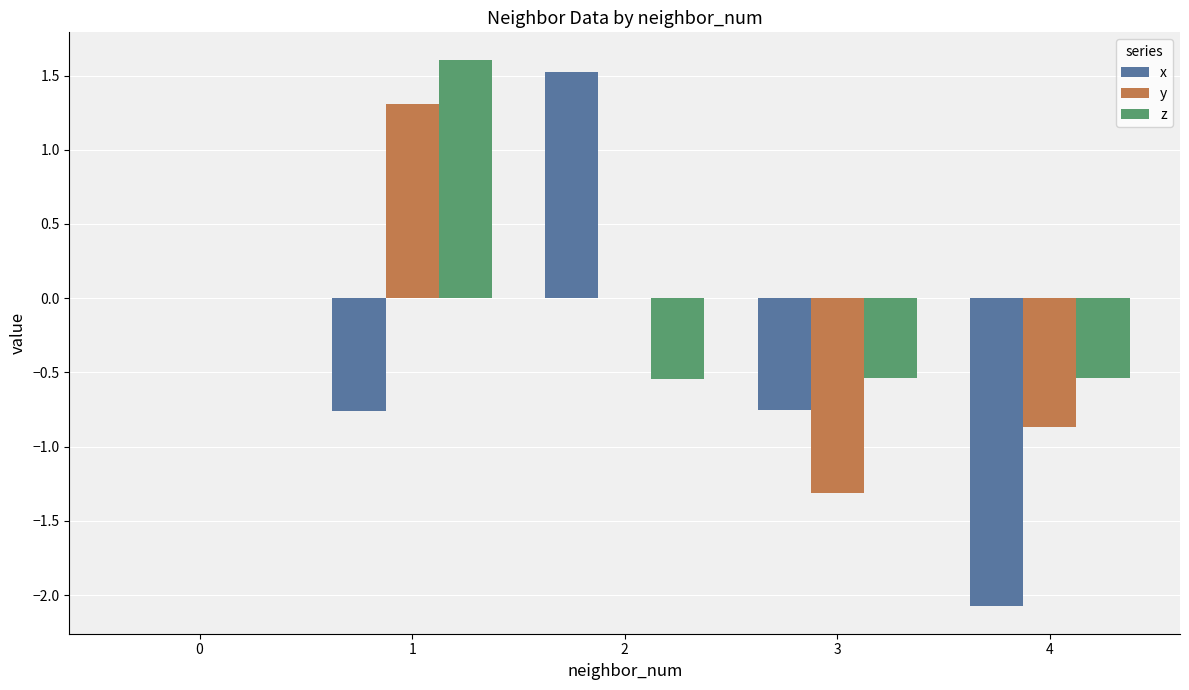

Which series has the largest total across all categories?

z